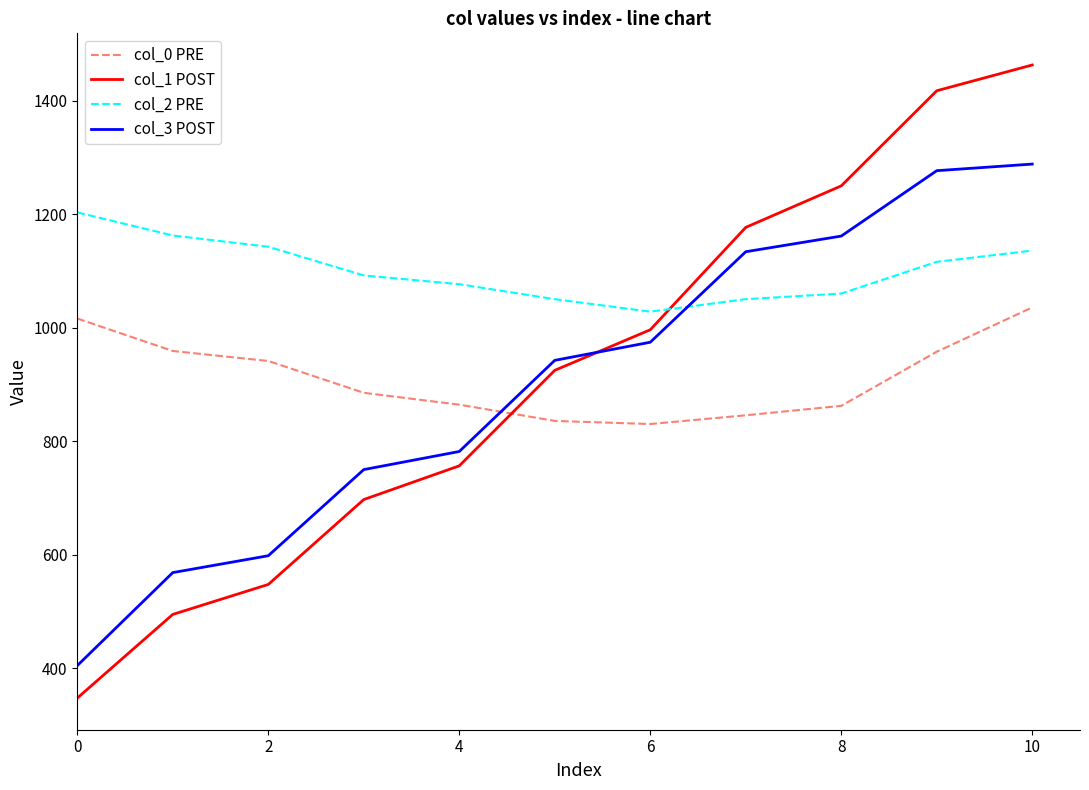

Which series has the widest spread of values?

col_1 POST